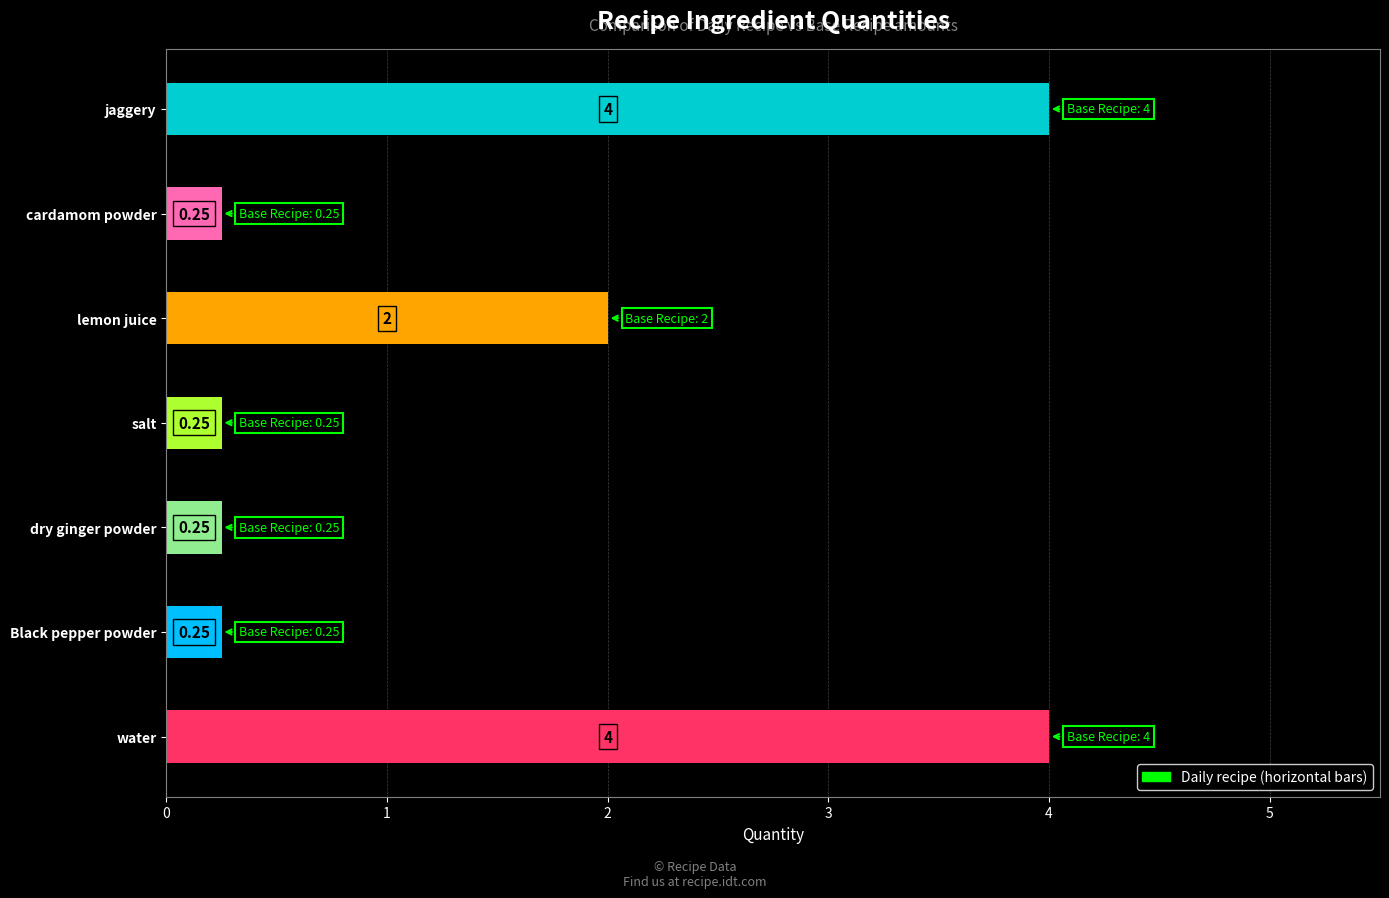

Between jaggery and lemon juice, which is larger?

jaggery